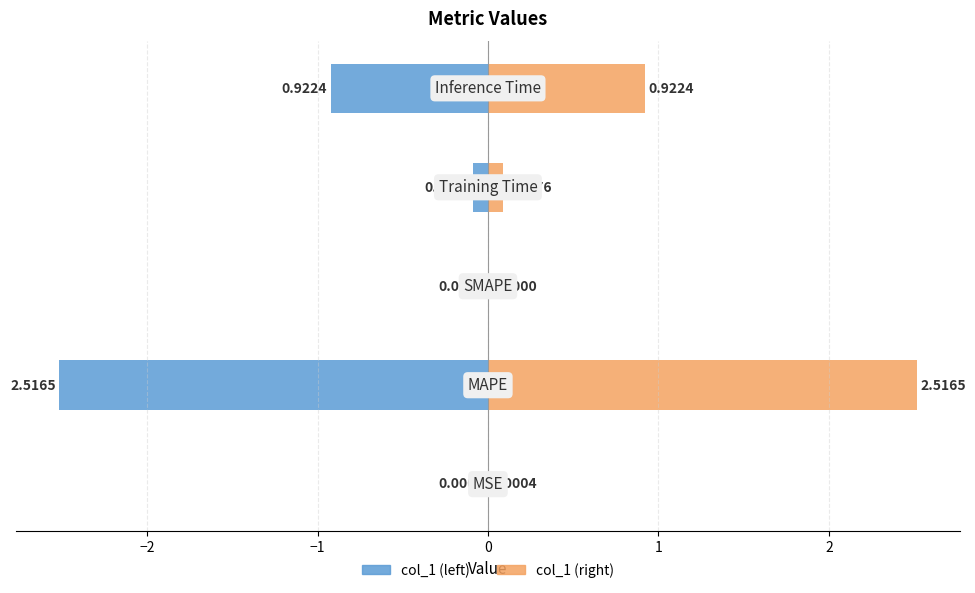

How many groups of bars are there?

5